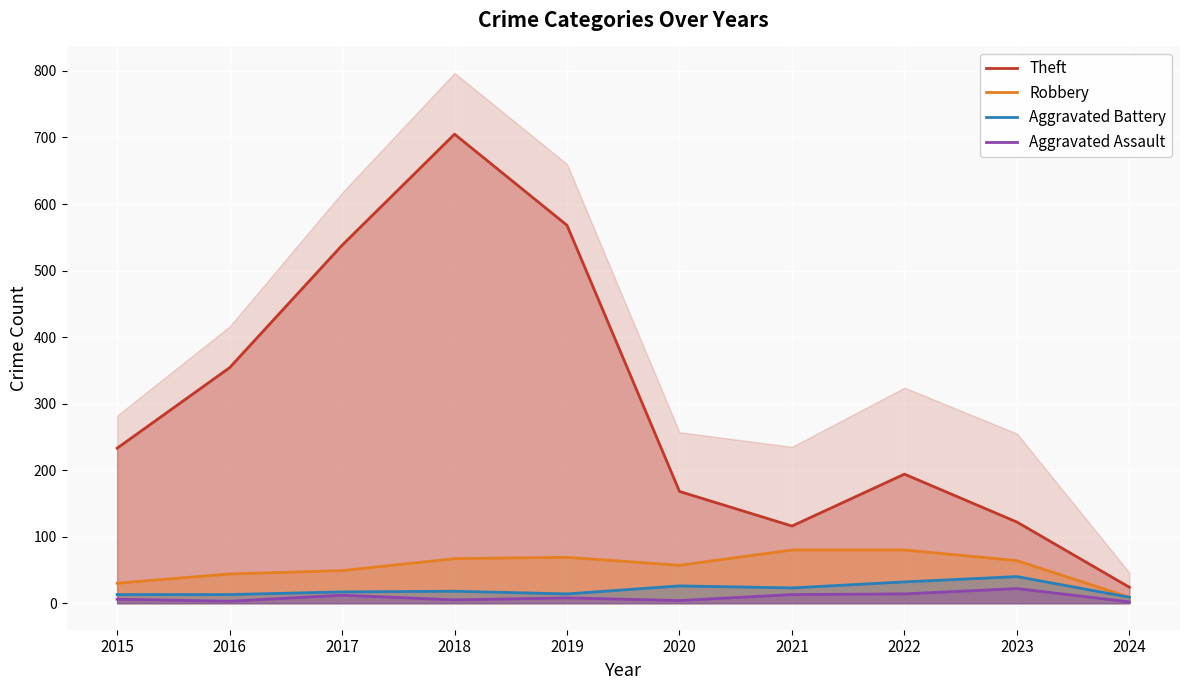

At how many categories does at least one series exceed 168?

6